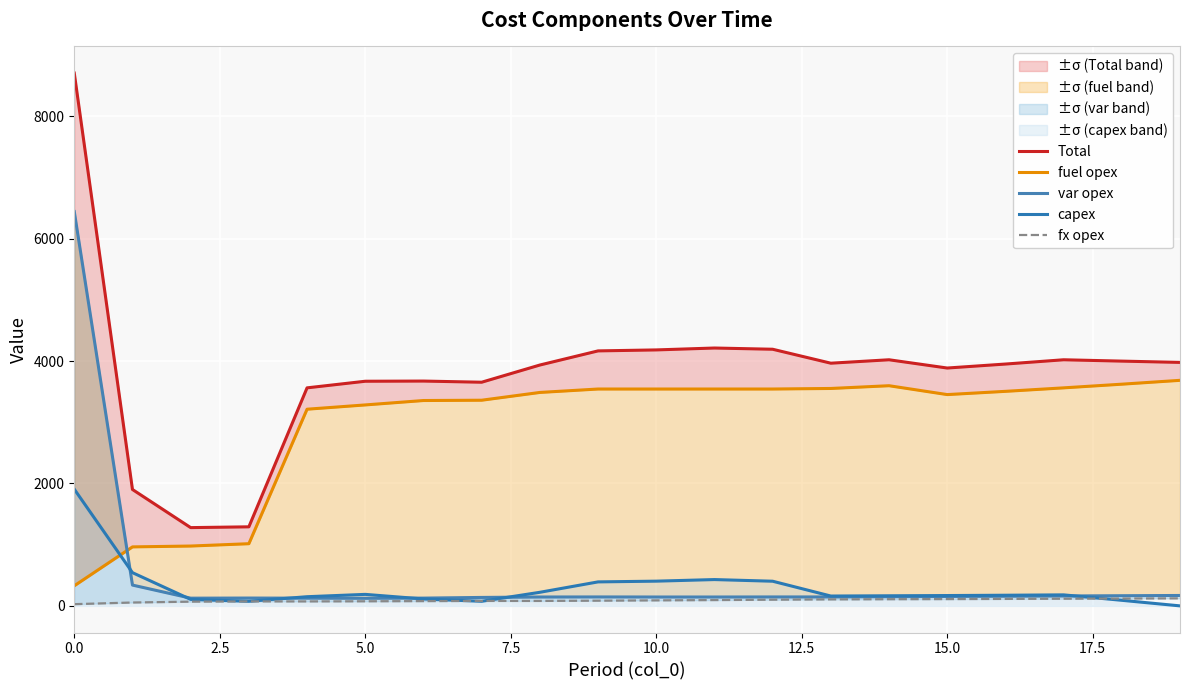

Reading left to right, what are all the values shown in this chart?

Total: 8707	1902	1279	1292	3563	3671	3674	3655	3936	4167	4183	4214	4194	3966	4022	3887	3952	4022	4000	3979
fuel opex: 328	964	978	1016	3214	3284	3356	3361	3488	3544	3544	3544	3544	3553	3598	3453	3506	3563	3623	3686
var opex: 6444	340	126	128	126	124	127	138	145	146	145	145	146	146	150	154	158	162	166	170
capex: 1907	543	106	75	150	188	113	75	222	392	404	430	403	161	165	169	174	180	91	0
fx opex: 28	55	69	73	73	75	78	81	81	85	90	95	101	106	109	111	114	117	120	123